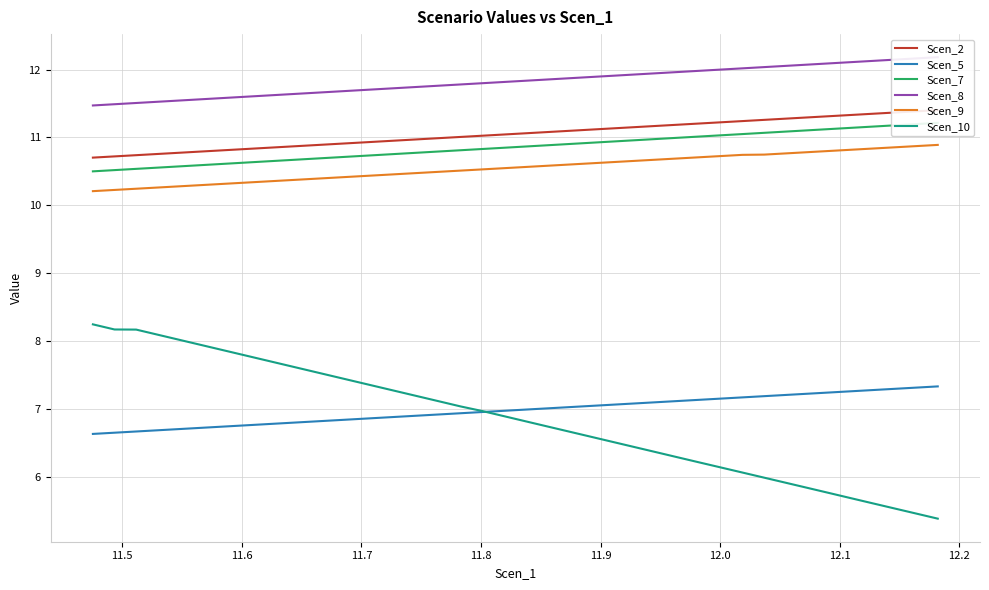

True or false: Scen_5 and Scen_7 cross at least once.

False